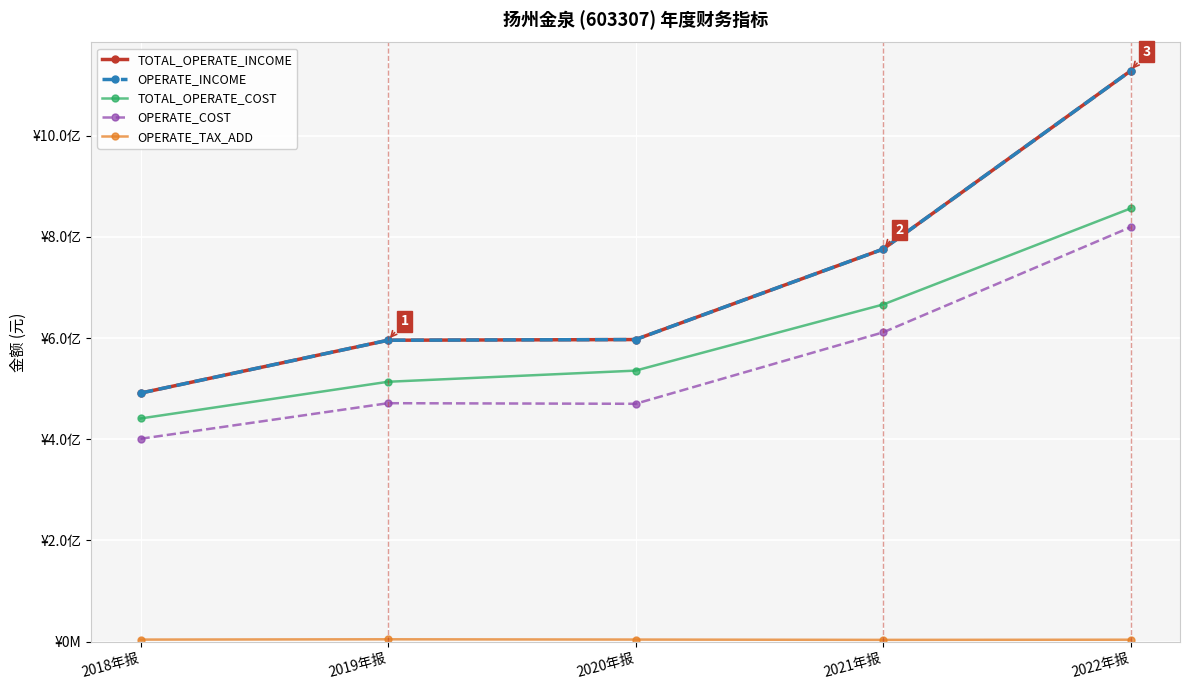

What is the sum of the TOTAL_OPERATE_INCOME values at 2018年报 and 2020年报?

1088117837.5